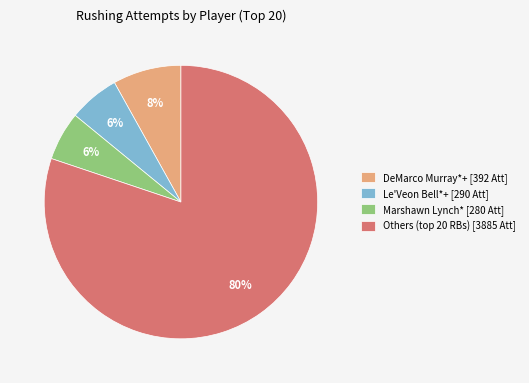

What is the majority slice?

Others (top 20 RBs) [3885 Att]